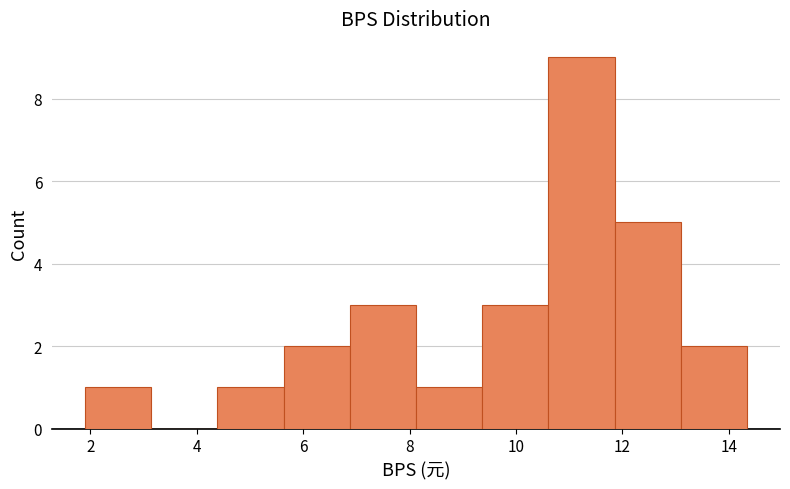

Reading left to right, list every bar in this chart as the range it spans on the x-axis followed by its height. Neither the bar edges nor the heights are printed on the chart, so give them approximately, as read against the axes.

2.0 to 3.2: 1
3.2 to 4.4: 0
4.4 to 5.6: 1
5.6 to 6.8: 2
6.8 to 8.2: 3
8.2 to 9.4: 1
9.4 to 10.6: 3
10.6 to 11.8: 9
11.8 to 13.0: 5
13.0 to 14.4: 2